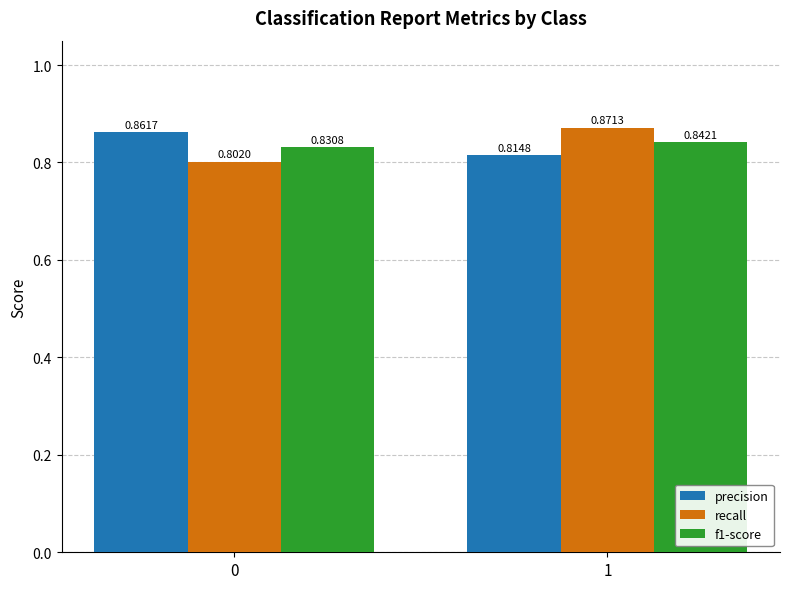

How many groups of bars are there?

2